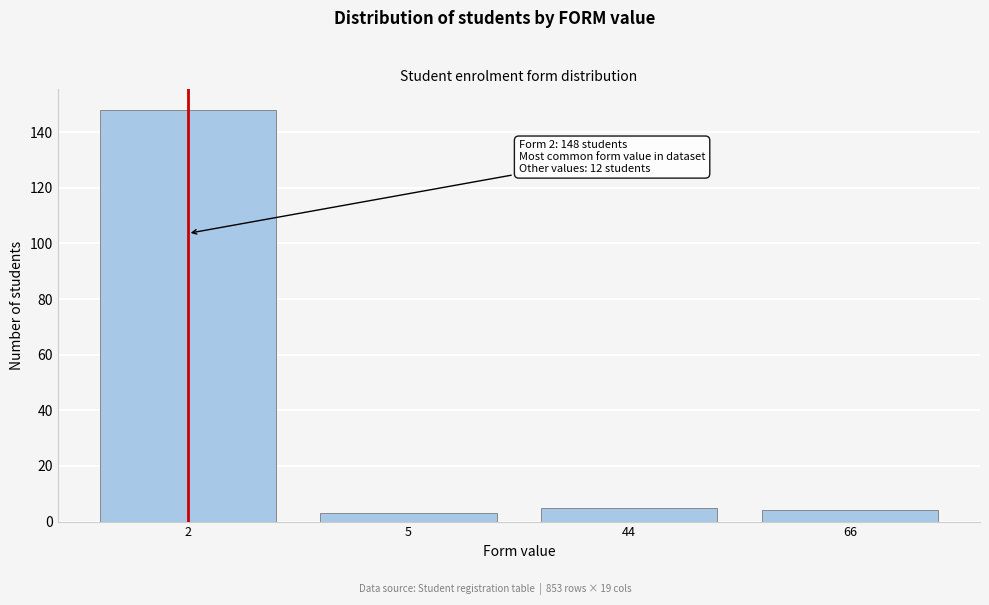

Reading right to left, list all the values displayed in this chart.

66=4	44=5	5=3	2=148